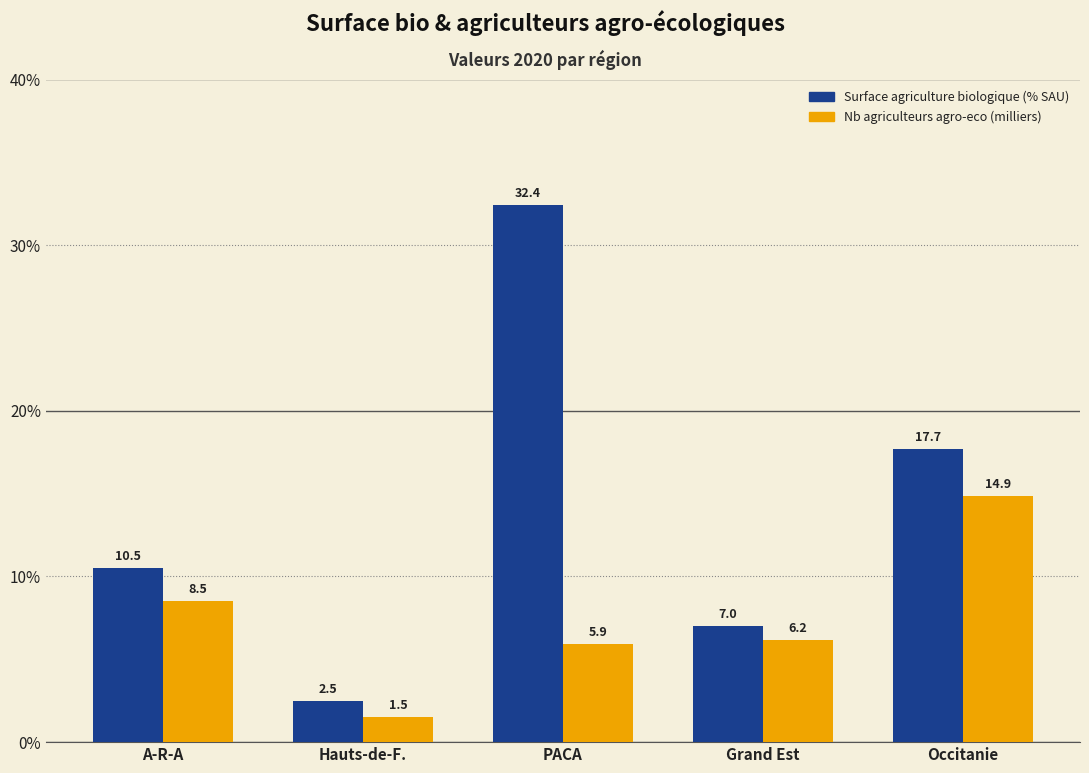

Reading right to left, extract all data points from this chart.

Surface agriculture biologique (% SAU): Occitanie=17.7	Grand Est=7.0	PACA=32.4	Hauts-de-F.=2.5	A-R-A=10.5
Nb agriculteurs agro-eco (milliers): Occitanie=14.9	Grand Est=6.2	PACA=5.9	Hauts-de-F.=1.5	A-R-A=8.5